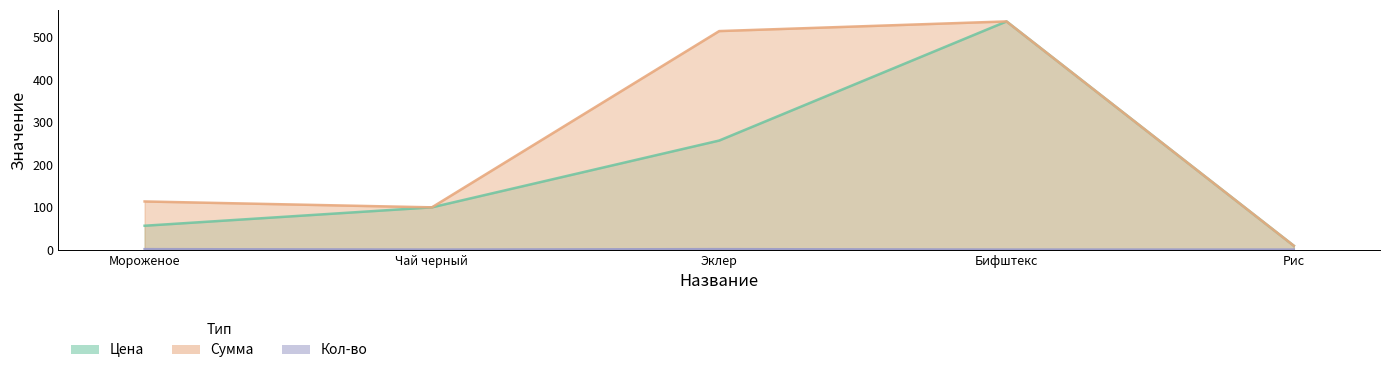

True or false: Цена and Кол-во intersect in this chart.

False